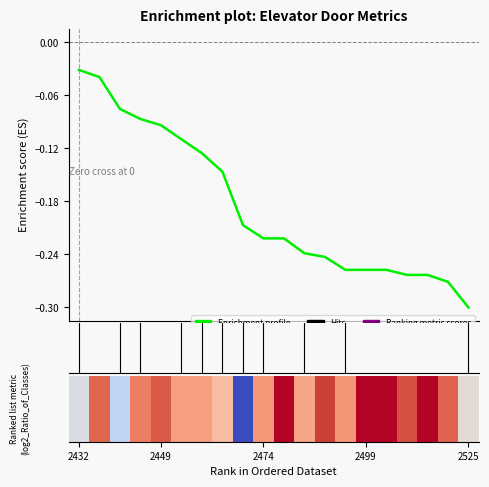

Which has a higher value, 7 or 2525?

2525